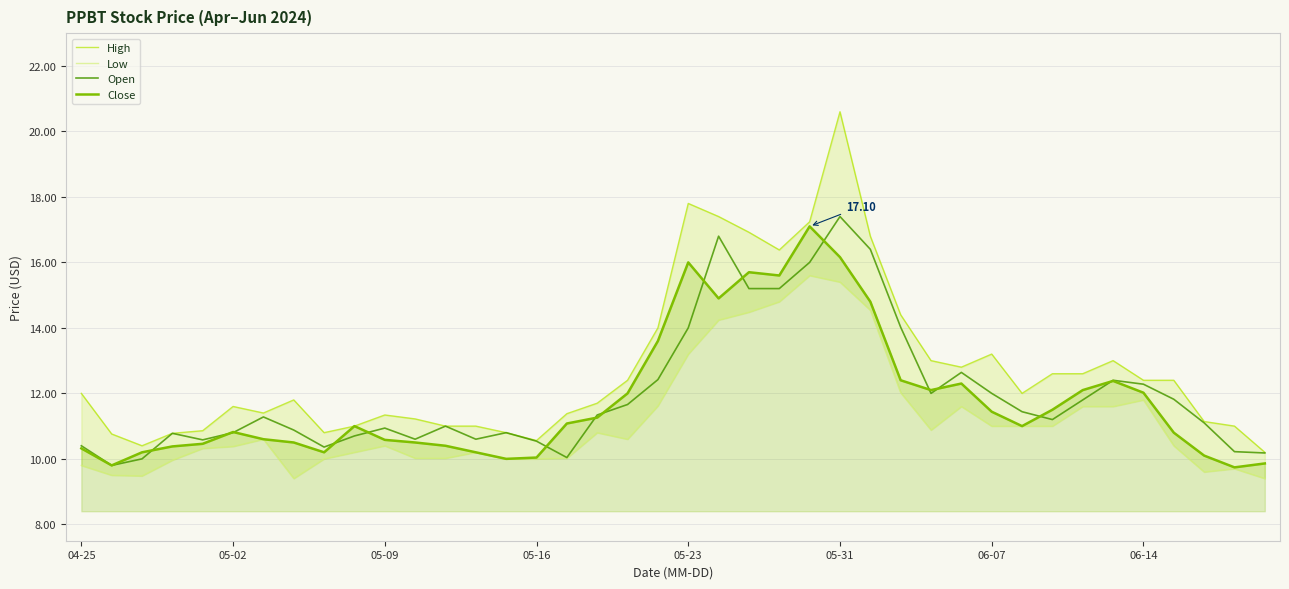

Reading left to right, list all the values displayed in this chart.

High: 12.0	10.8	10.4	10.8	10.9	11.6	11.4	11.8	10.8	11.0	11.3	11.2	11.0	11.0	10.8	10.6	11.4	11.7	12.4	14.0	17.8	17.4	16.9	16.4	17.2	20.6	16.8	14.4	13.0	12.8	13.2	12.0	12.6	12.6	13.0	12.4	12.4	11.1	11.0	10.2
Low: 9.8	9.5	9.5	10.0	10.3	10.4	10.6	9.4	10.0	10.2	10.4	10.0	10.0	10.2	10.0	10.0	10.0	10.8	10.6	11.6	13.2	14.2	14.5	14.8	15.6	15.4	14.5	12.0	10.9	11.6	11.0	11.0	11.0	11.6	11.6	11.8	10.4	9.6	9.7	9.4
Open: 10.4	9.8	10.0	10.8	10.6	10.8	11.3	10.9	10.4	10.7	10.9	10.6	11.0	10.6	10.8	10.5	10.0	11.3	11.7	12.4	14.0	16.8	15.2	15.2	16.0	17.4	16.4	14.0	12.0	12.6	12.0	11.4	11.2	11.8	12.4	12.3	11.8	11.1	10.2	10.2
Close: 10.3	9.8	10.2	10.4	10.5	10.8	10.6	10.5	10.2	11.0	10.6	10.5	10.4	10.2	10.0	10.0	11.1	11.3	12.0	13.6	16.0	14.9	15.7	15.6	17.1	16.2	14.8	12.4	12.1	12.3	11.4	11.0	11.5	12.1	12.4	12.0	10.8	10.1	9.7	9.9